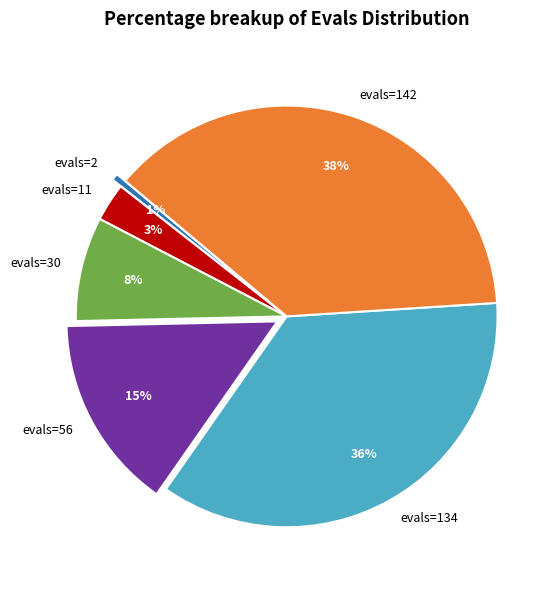

Do evals=56 and evals=2 together represent more than half of the pie?

No